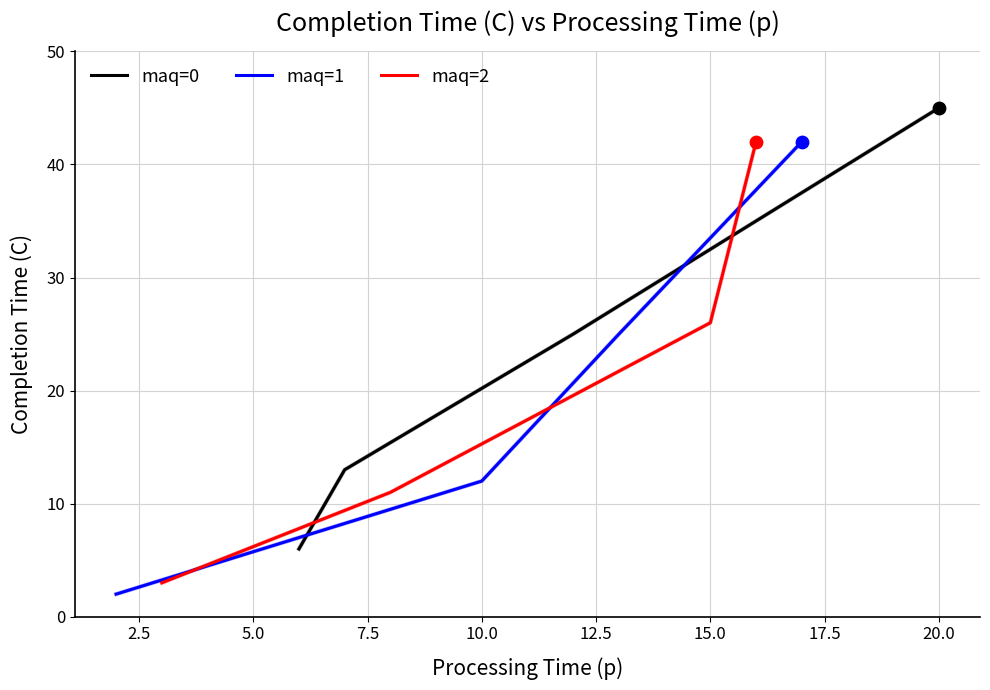

Is the value of maq=0 at 2.5 greater than the value of maq=1 at 5.0?

No